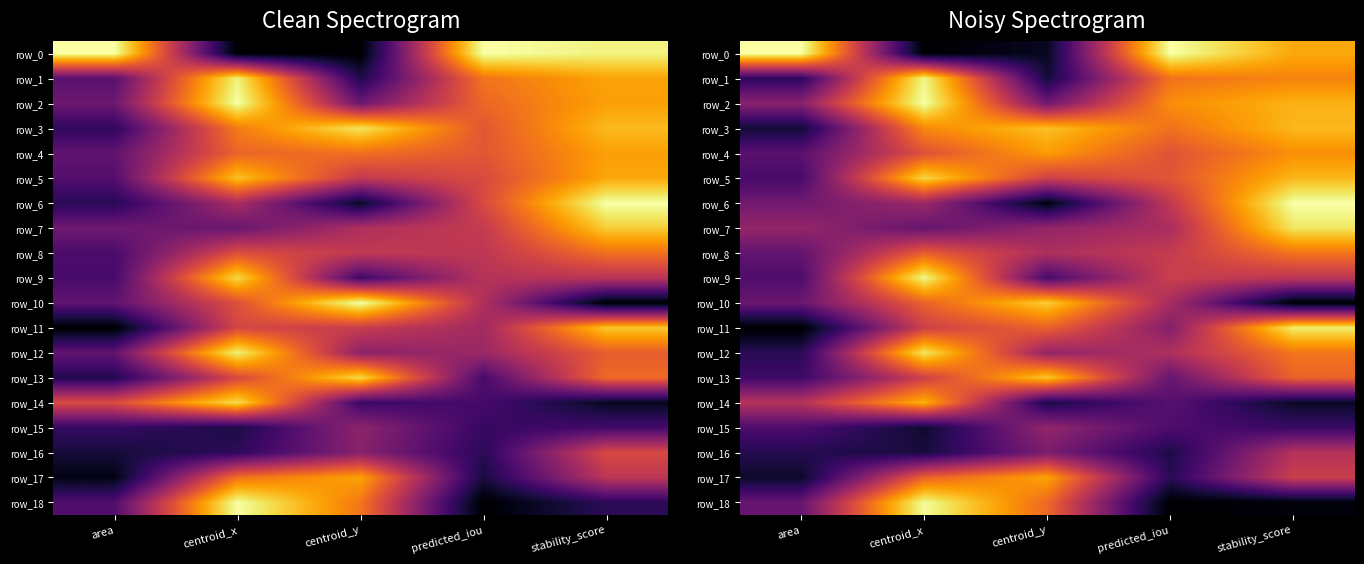

Which series changed the most between area and stability_score?

row_11